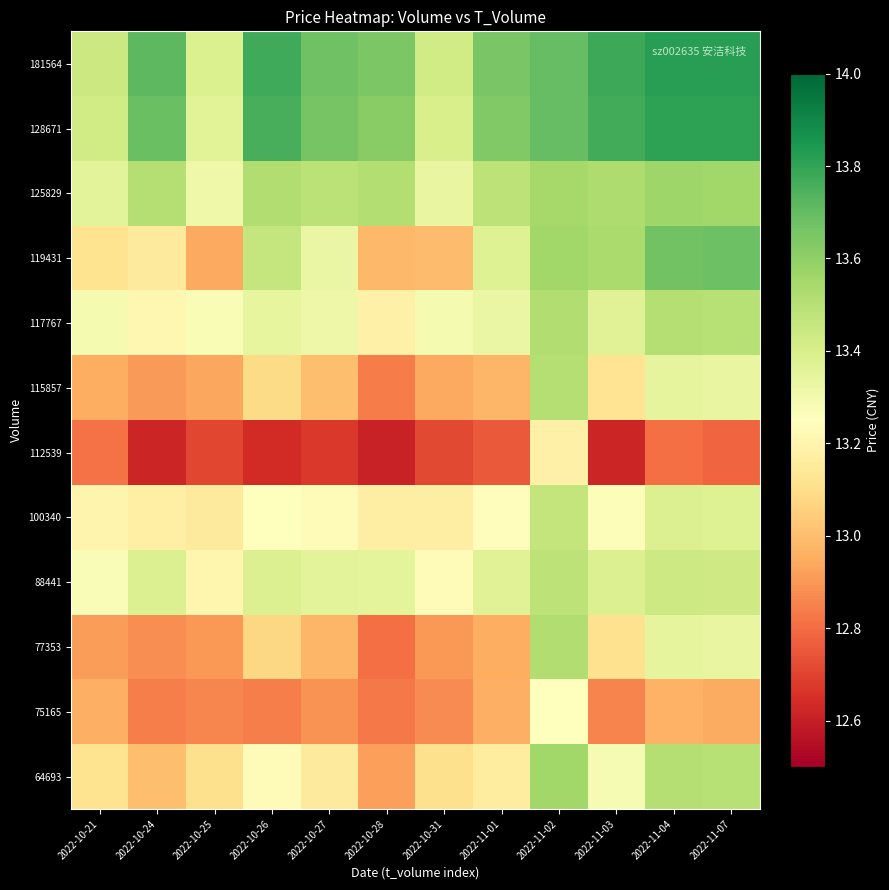

Reading left to right, what are all the values shown in this chart?

64693: 2022-10-21=13.1	2022-10-24=13.0	2022-10-25=13.1	2022-10-26=13.2	2022-10-27=13.2	2022-10-28=12.9	2022-10-31=13.1	2022-11-01=13.2	2022-11-02=13.6	2022-11-03=13.3	2022-11-04=13.5	2022-11-07=13.5
75165: 2022-10-21=13.0	2022-10-24=12.8	2022-10-25=12.9	2022-10-26=12.8	2022-10-27=12.9	2022-10-28=12.8	2022-10-31=12.9	2022-11-01=13.0	2022-11-02=13.2	2022-11-03=12.9	2022-11-04=13.0	2022-11-07=12.9
77353: 2022-10-21=12.9	2022-10-24=12.9	2022-10-25=12.9	2022-10-26=13.1	2022-10-27=13.0	2022-10-28=12.8	2022-10-31=12.9	2022-11-01=13.0	2022-11-02=13.5	2022-11-03=13.1	2022-11-04=13.3	2022-11-07=13.3
88441: 2022-10-21=13.3	2022-10-24=13.4	2022-10-25=13.2	2022-10-26=13.4	2022-10-27=13.4	2022-10-28=13.4	2022-10-31=13.2	2022-11-01=13.4	2022-11-02=13.5	2022-11-03=13.4	2022-11-04=13.4	2022-11-07=13.4
100340: 2022-10-21=13.2	2022-10-24=13.2	2022-10-25=13.2	2022-10-26=13.3	2022-10-27=13.2	2022-10-28=13.2	2022-10-31=13.2	2022-11-01=13.2	2022-11-02=13.5	2022-11-03=13.3	2022-11-04=13.4	2022-11-07=13.4
112539: 2022-10-21=12.8	2022-10-24=12.6	2022-10-25=12.7	2022-10-26=12.6	2022-10-27=12.7	2022-10-28=12.6	2022-10-31=12.7	2022-11-01=12.8	2022-11-02=13.2	2022-11-03=12.6	2022-11-04=12.8	2022-11-07=12.8
115857: 2022-10-21=13.0	2022-10-24=12.9	2022-10-25=12.9	2022-10-26=13.1	2022-10-27=13.0	2022-10-28=12.8	2022-10-31=12.9	2022-11-01=13.0	2022-11-02=13.5	2022-11-03=13.1	2022-11-04=13.3	2022-11-07=13.3
117767: 2022-10-21=13.3	2022-10-24=13.2	2022-10-25=13.3	2022-10-26=13.3	2022-10-27=13.3	2022-10-28=13.2	2022-10-31=13.3	2022-11-01=13.3	2022-11-02=13.5	2022-11-03=13.4	2022-11-04=13.5	2022-11-07=13.5
119431: 2022-10-21=13.1	2022-10-24=13.2	2022-10-25=12.9	2022-10-26=13.5	2022-10-27=13.3	2022-10-28=13.0	2022-10-31=13.0	2022-11-01=13.4	2022-11-02=13.6	2022-11-03=13.5	2022-11-04=13.7	2022-11-07=13.7
125829: 2022-10-21=13.4	2022-10-24=13.5	2022-10-25=13.3	2022-10-26=13.5	2022-10-27=13.5	2022-10-28=13.5	2022-10-31=13.3	2022-11-01=13.5	2022-11-02=13.5	2022-11-03=13.5	2022-11-04=13.6	2022-11-07=13.6
128671: 2022-10-21=13.4	2022-10-24=13.7	2022-10-25=13.4	2022-10-26=13.8	2022-10-27=13.7	2022-10-28=13.6	2022-10-31=13.4	2022-11-01=13.6	2022-11-02=13.7	2022-11-03=13.8	2022-11-04=13.8	2022-11-07=13.8
181564: 2022-10-21=13.4	2022-10-24=13.7	2022-10-25=13.4	2022-10-26=13.8	2022-10-27=13.7	2022-10-28=13.6	2022-10-31=13.4	2022-11-01=13.6	2022-11-02=13.7	2022-11-03=13.8	2022-11-04=13.8	2022-11-07=13.8